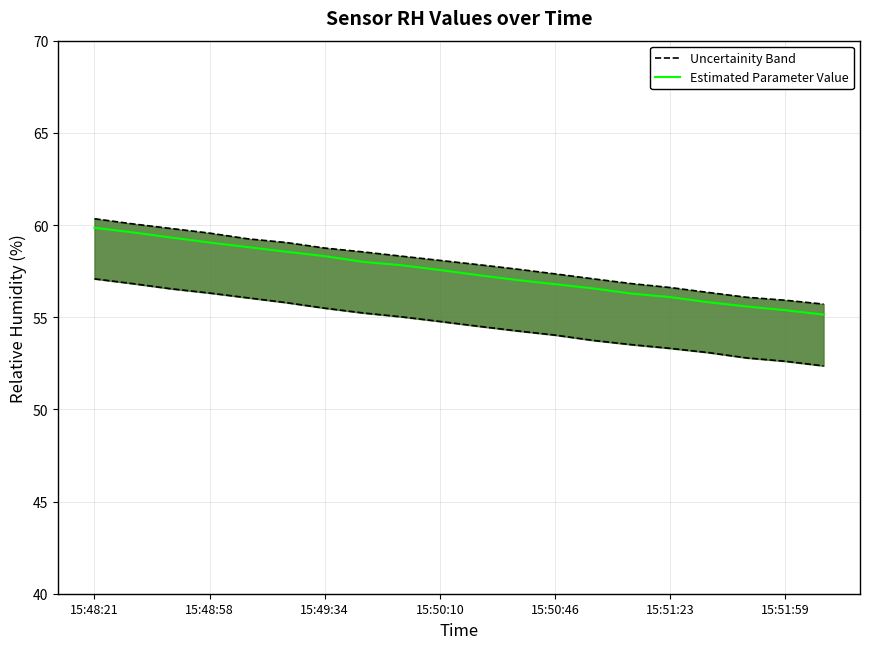

At how many categories does at least one series exceed 58?

10